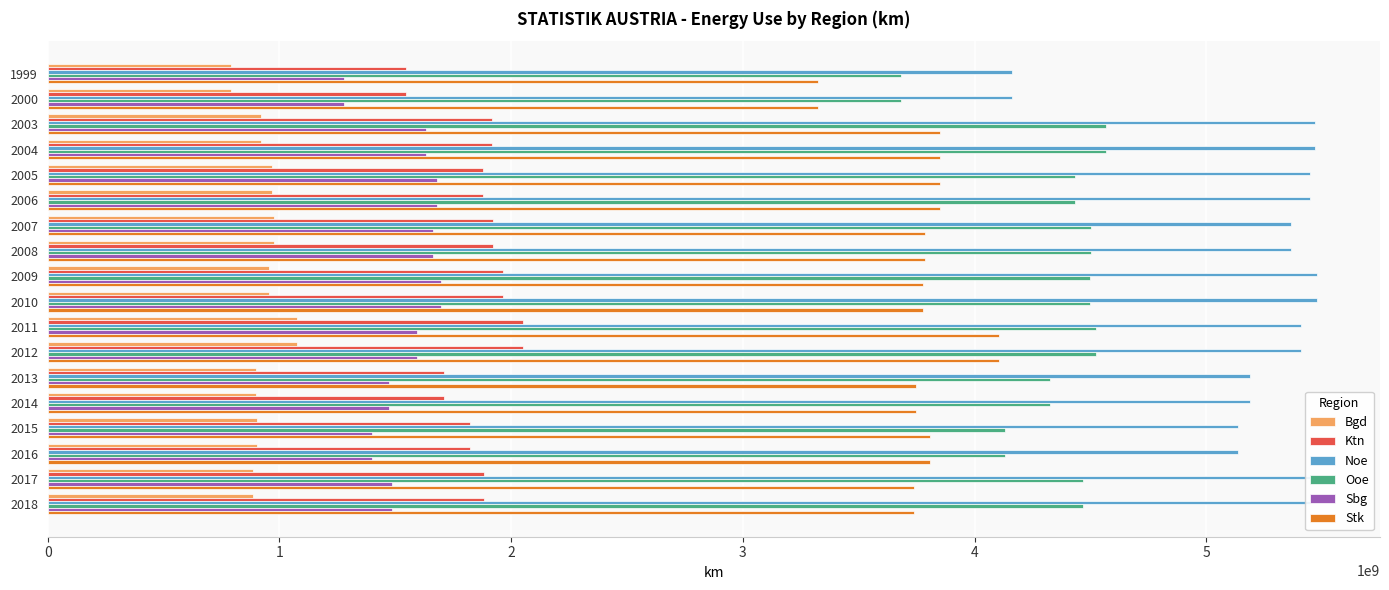

Which series has the largest total across all categories?

Noe